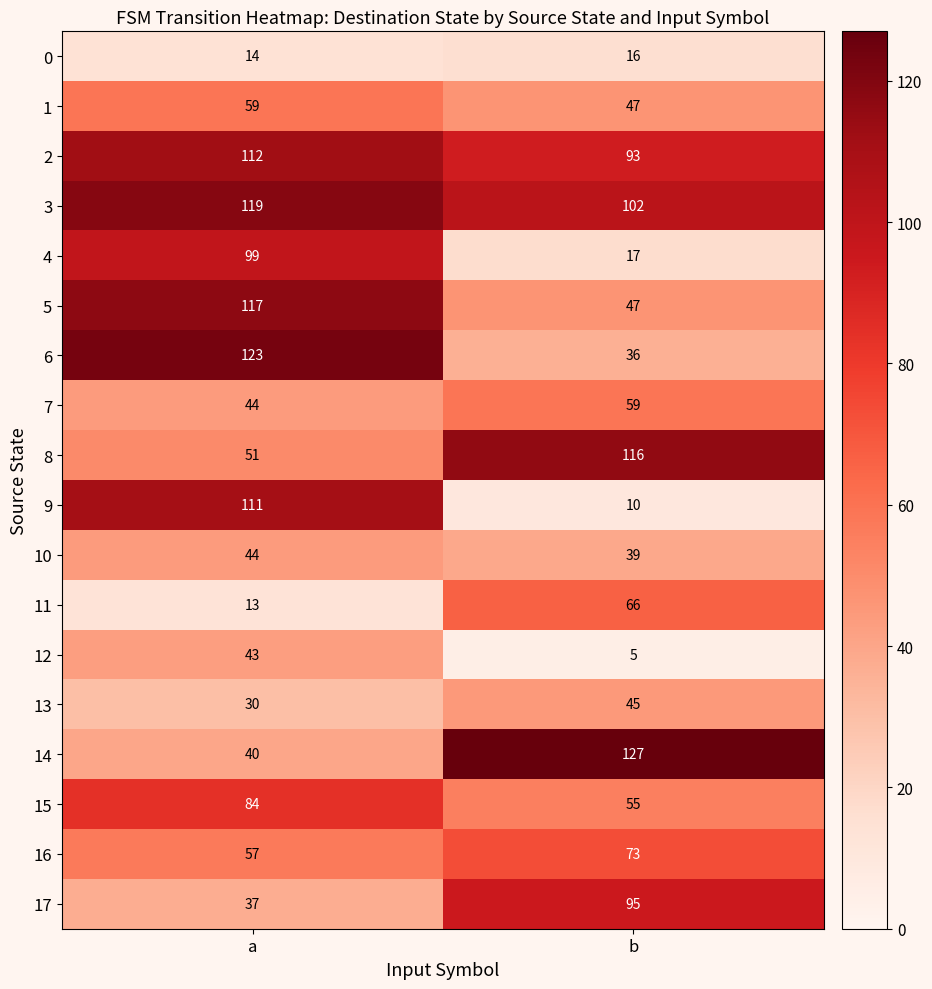

How many categories are shown in the chart?

2